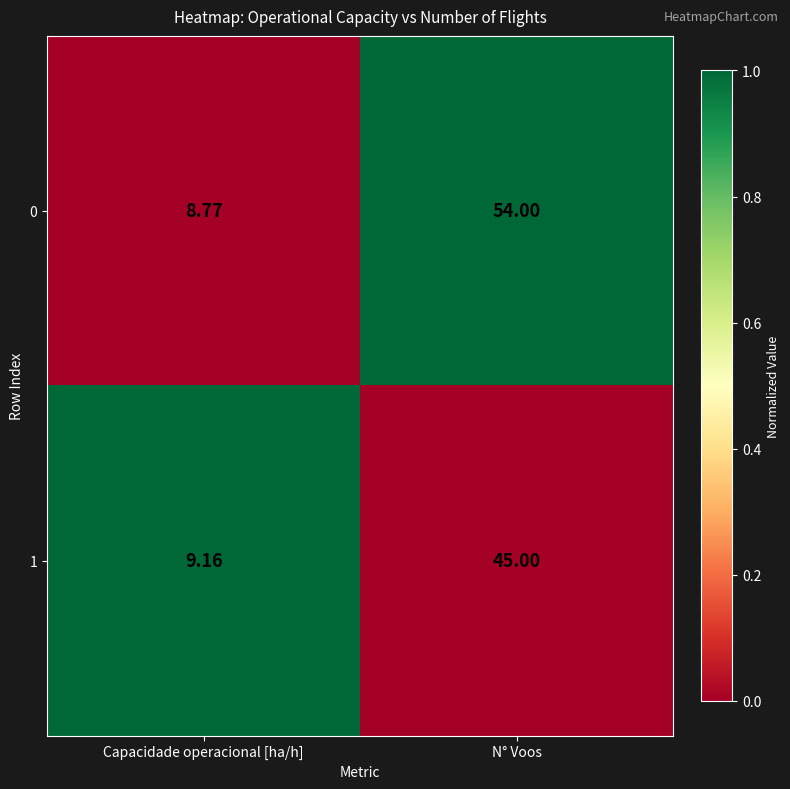

How many values in the 1 series are below 45?

1